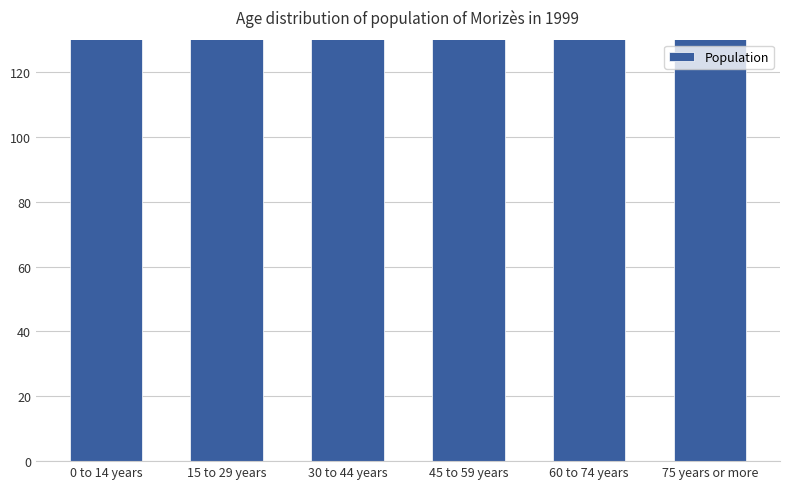

How many distinct data groups are displayed?

1